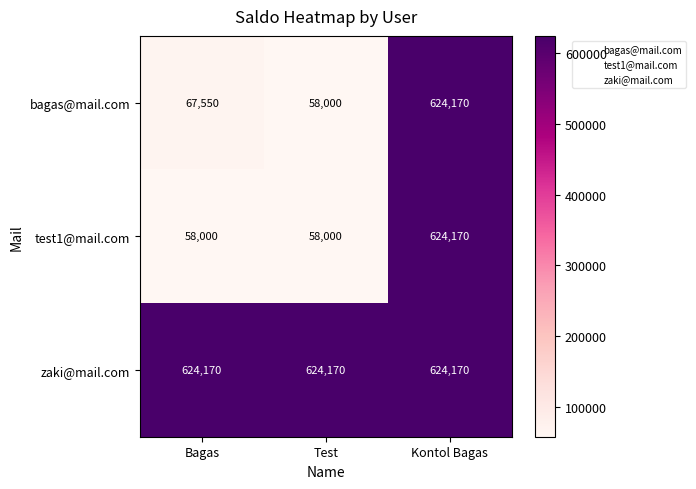

What is the difference between the bagas@mail.com values at Test and Bagas?

9550